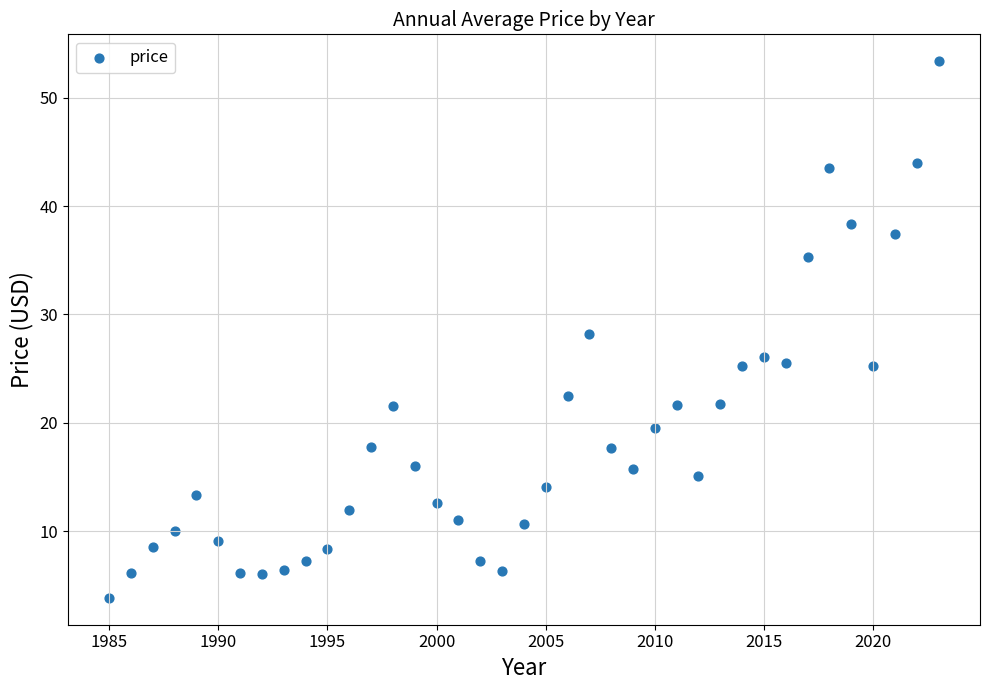

What is the range of Y values (max minus min)?

49.5